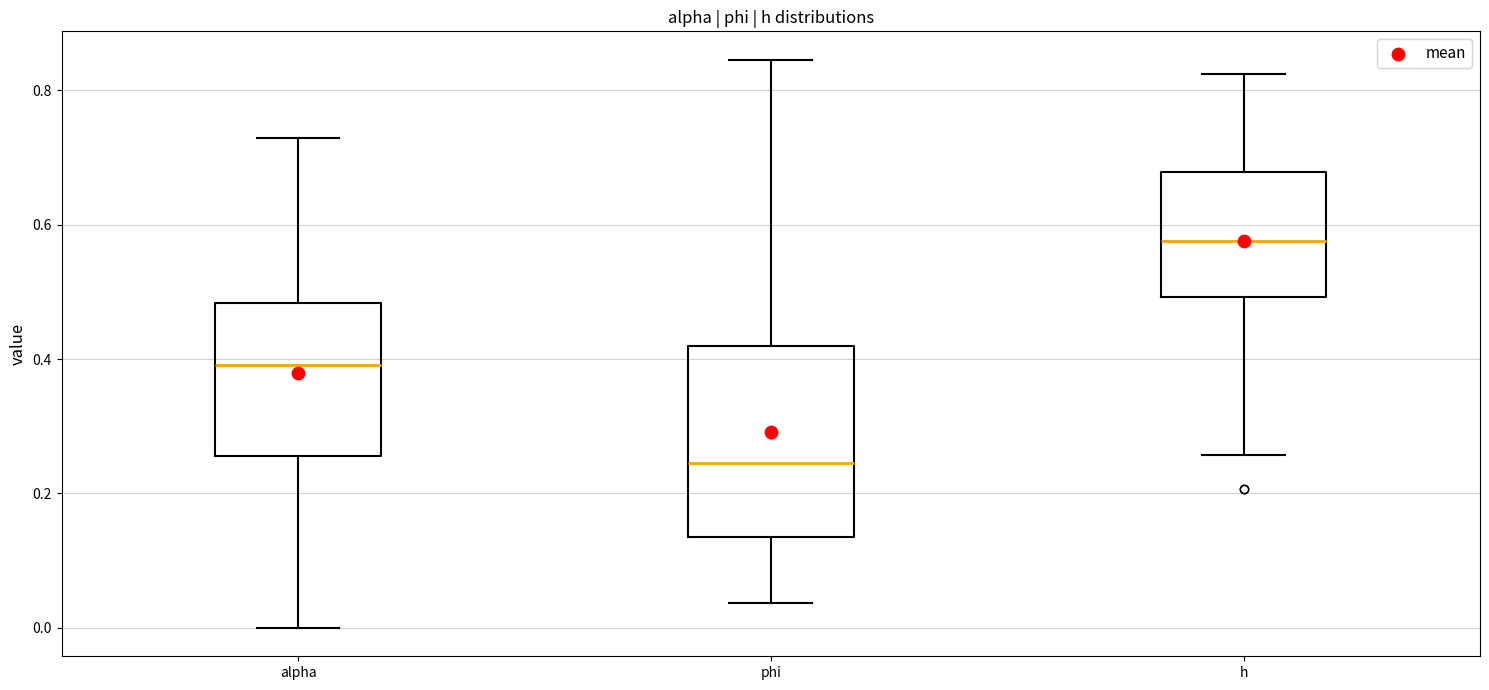

Reading left to right, read every box against the y-axis: the position of its median line, the range the box covers, and the ends of its whiskers. The values are not printed on the chart, so give them approximately, as read against the axis.

alpha: median 0.40, box 0.26 to 0.48, whiskers 0.00 to 0.72
phi: median 0.24, box 0.14 to 0.42, whiskers 0.04 to 0.84
h: median 0.58, box 0.50 to 0.68, whiskers 0.26 to 0.82